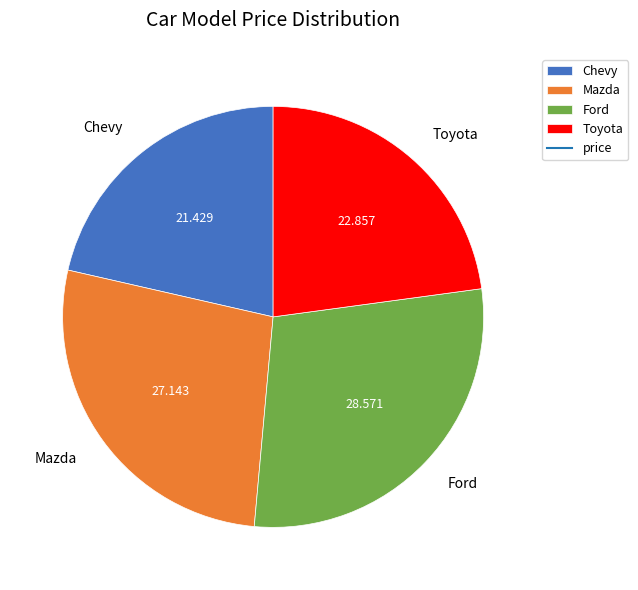

Is it true that Chevy is 6% of the pie?

False